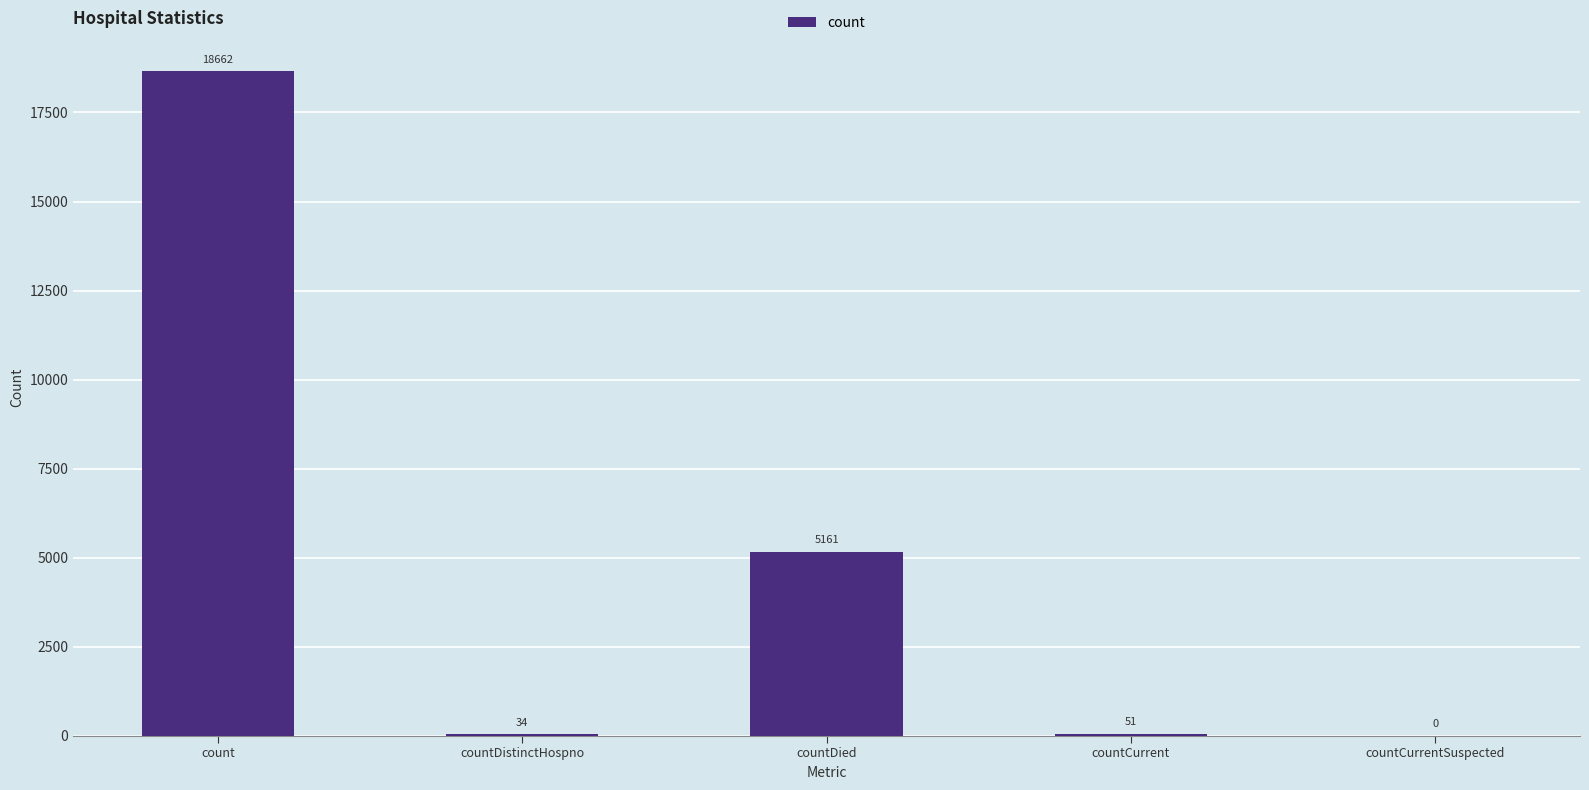

Between countCurrent and countCurrentSuspected, which is larger?

countCurrent